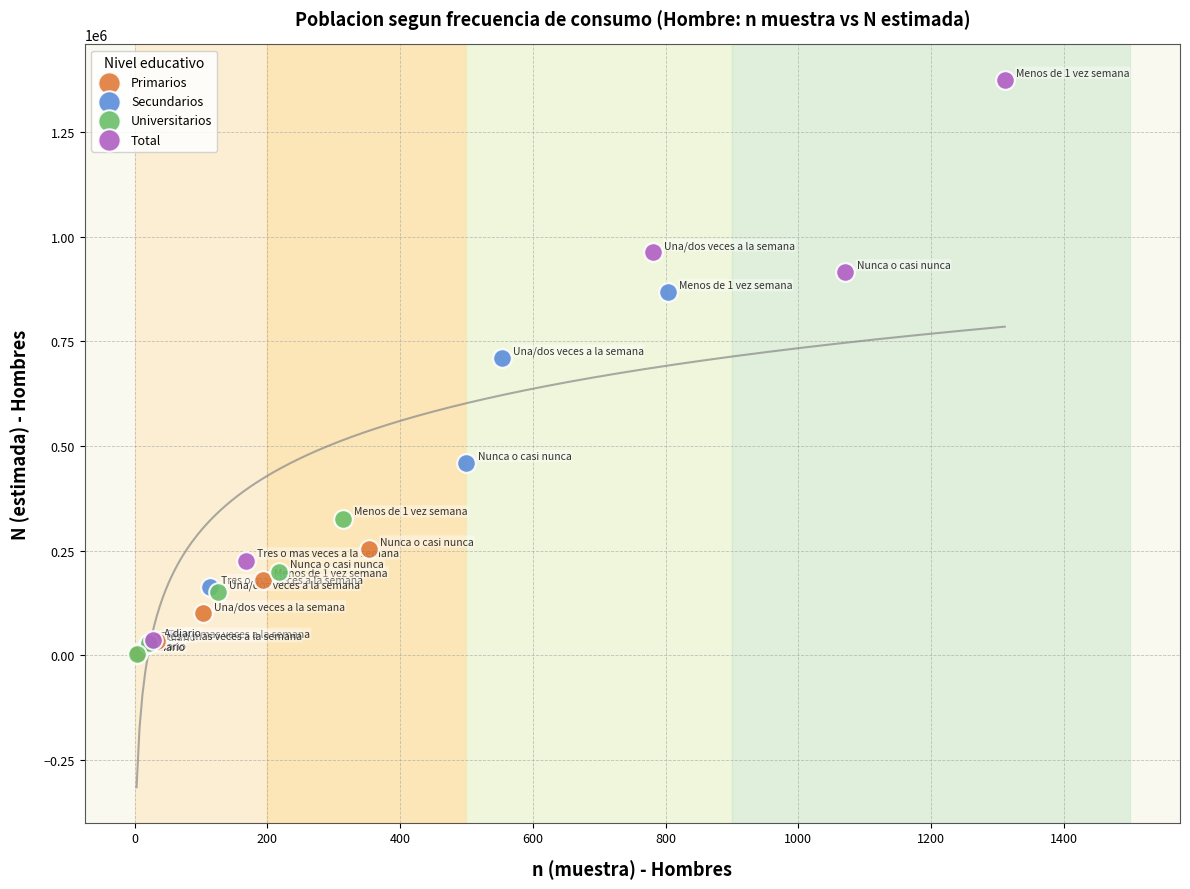

Which series reaches the maximum Y coordinate?

Total